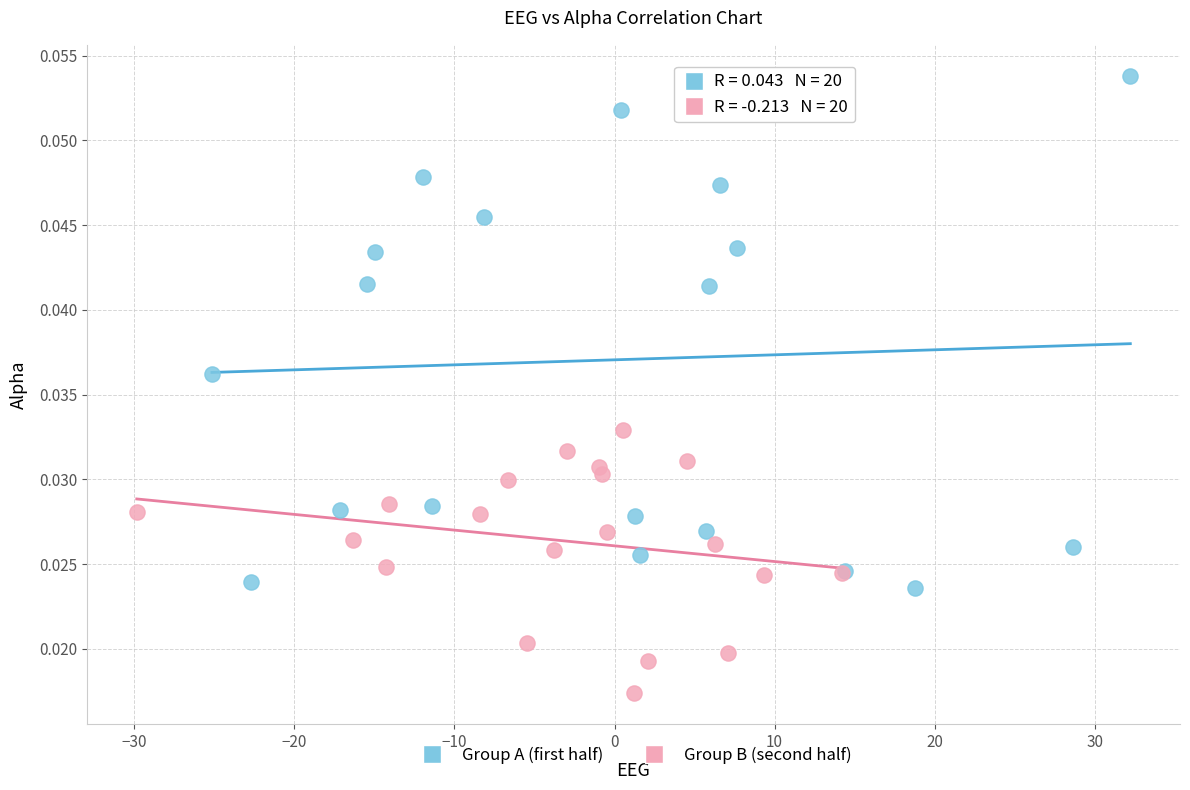

Which series reaches the maximum Y coordinate?

Group A (first half)